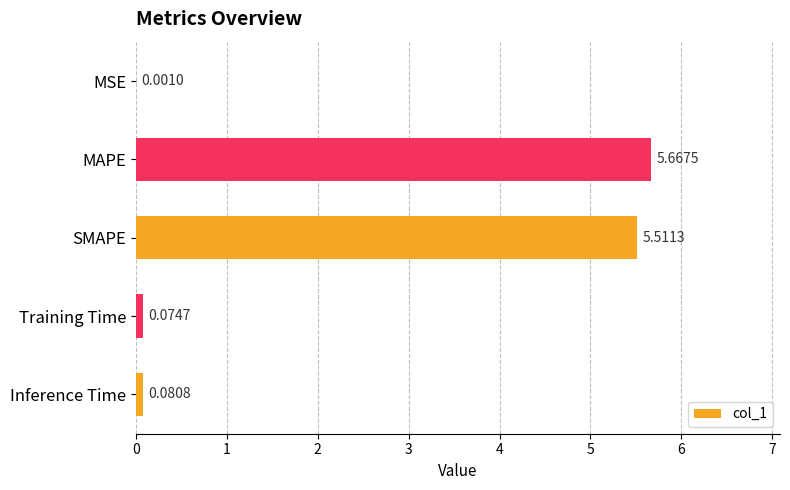

At which label is the value closest to 2?

Inference Time